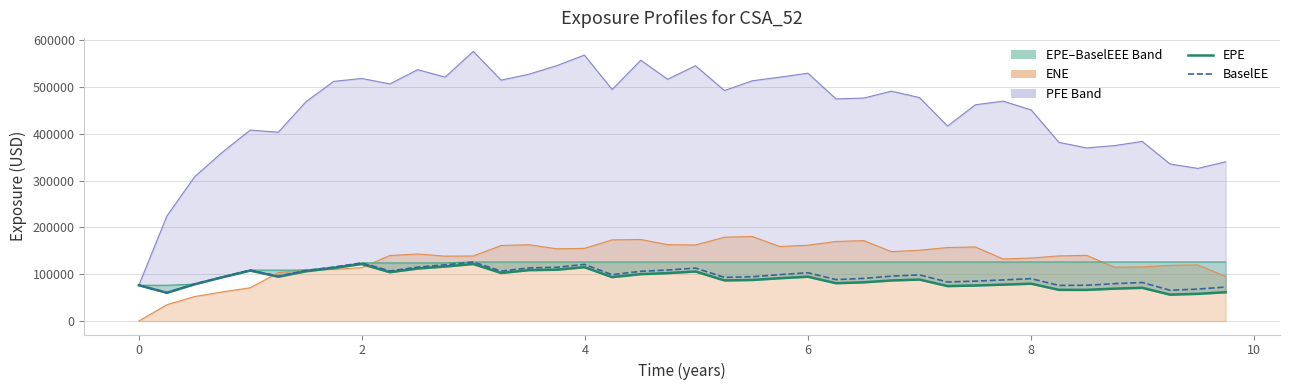

List the series in order of their peak value, highest first.

BaselEE, EPE